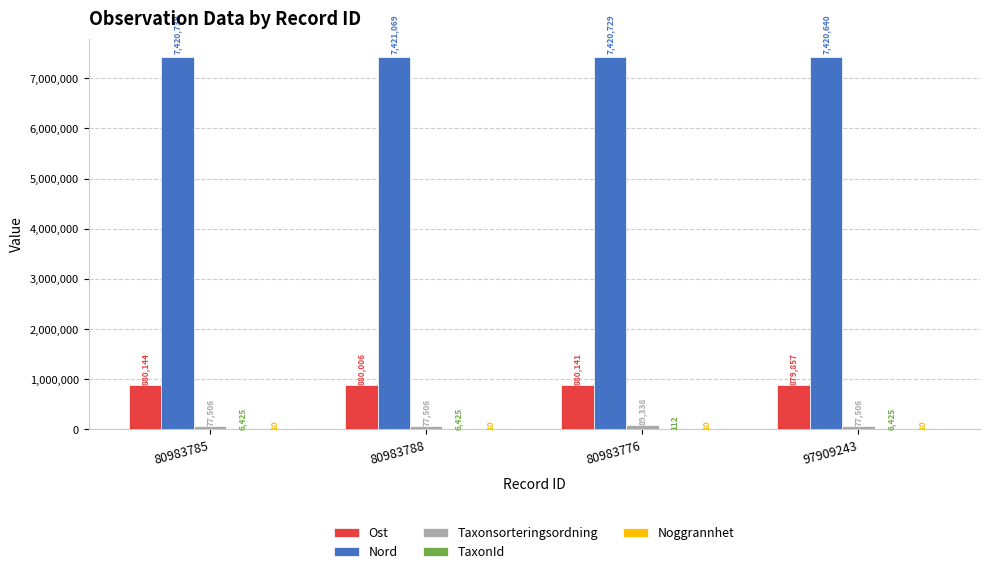

Does the chart contain stacked bars?

No